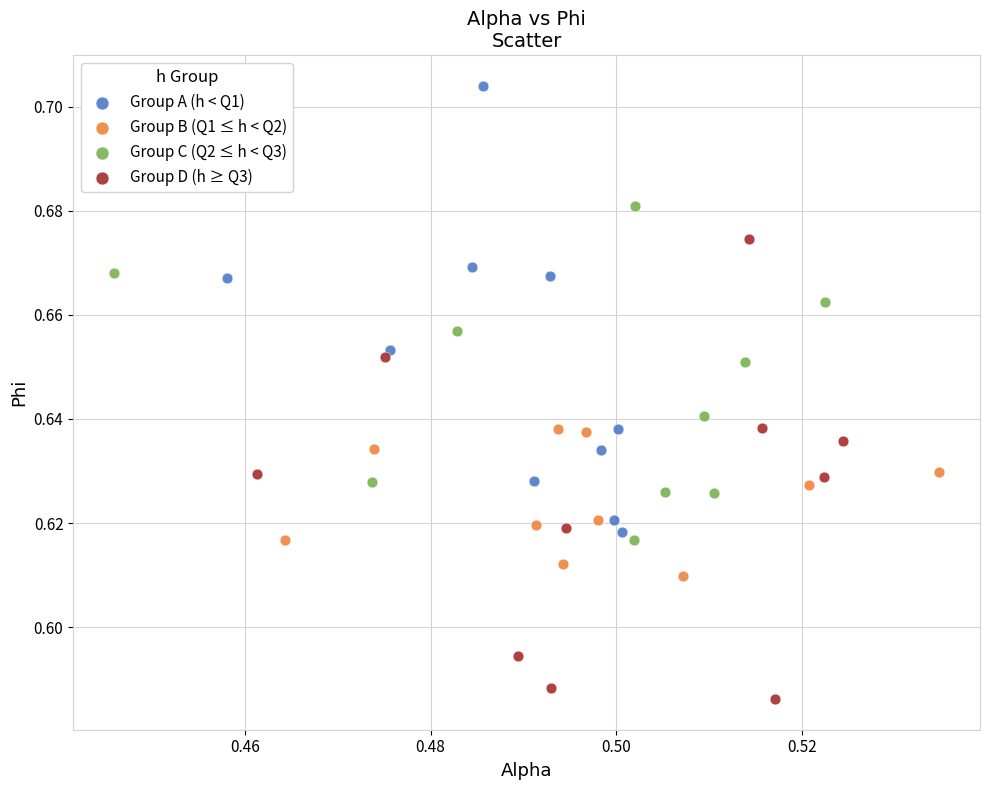

Which series contains the highest Y value?

Group A (h < Q1)